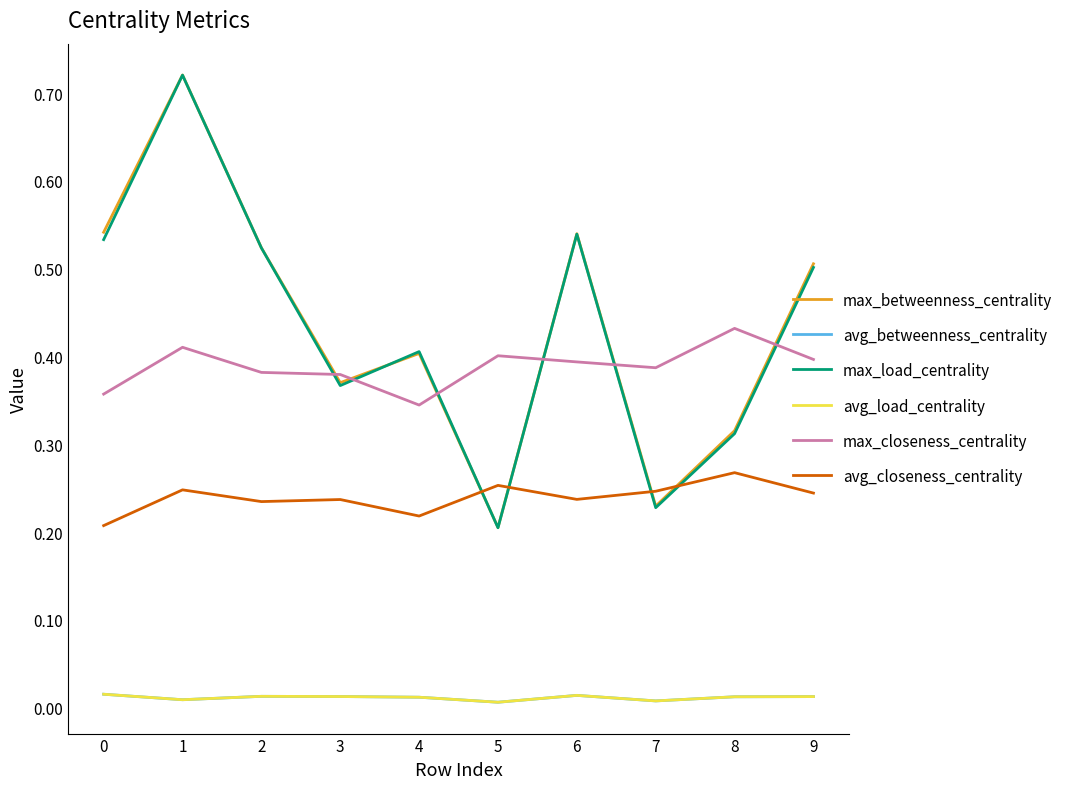

At which category does avg_betweenness_centrality reach its first local valley?

1